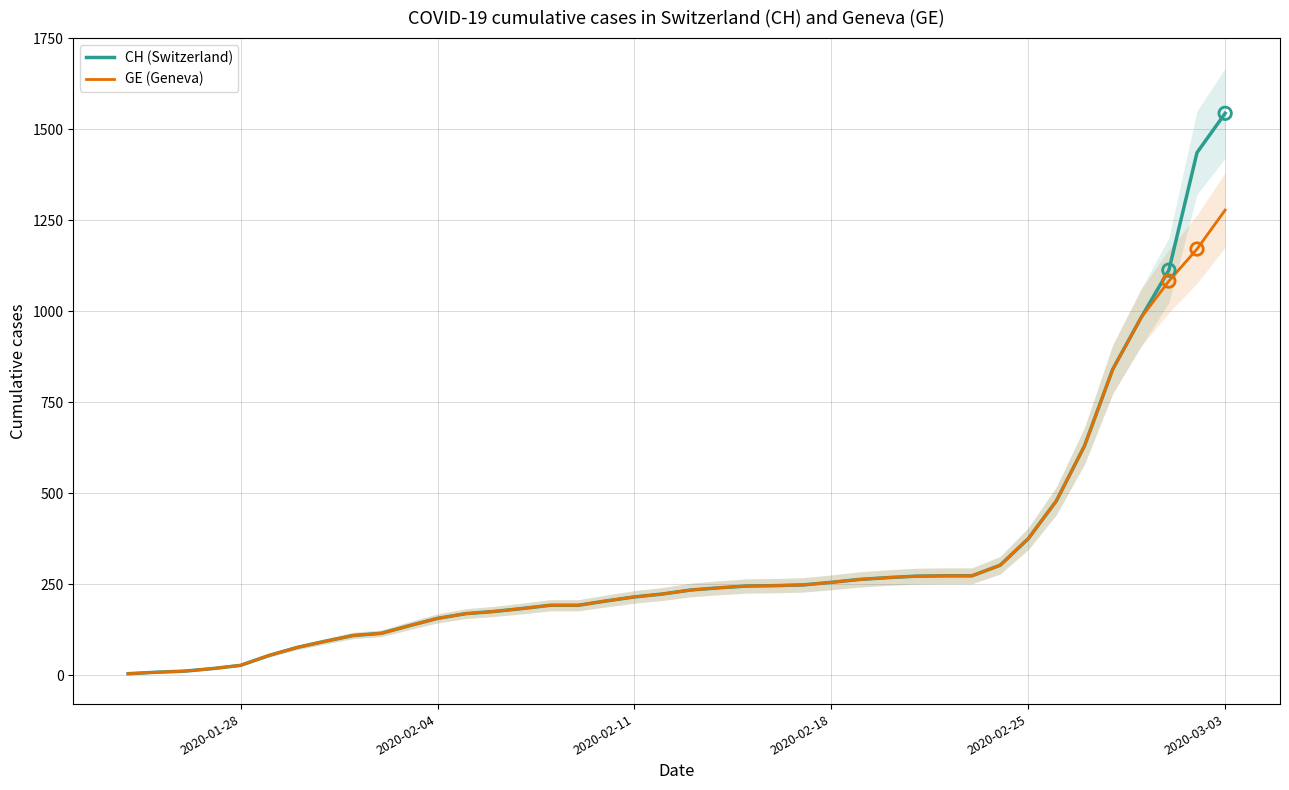

Which category has the highest value in the CH (Switzerland) series?

2020-03-03